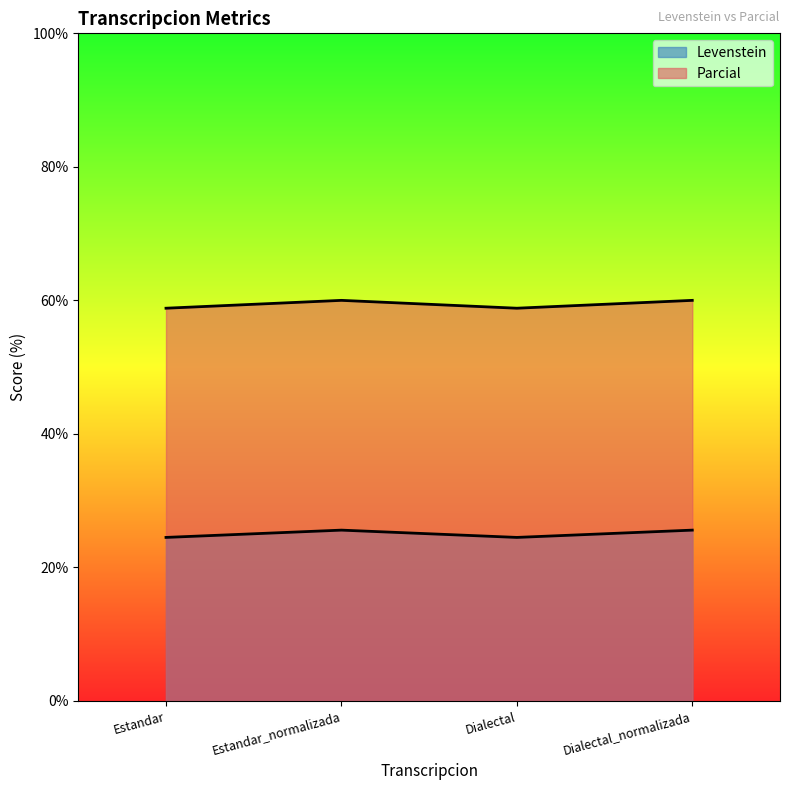

What is the label of the 1st point from the right?

Dialectal_normalizada